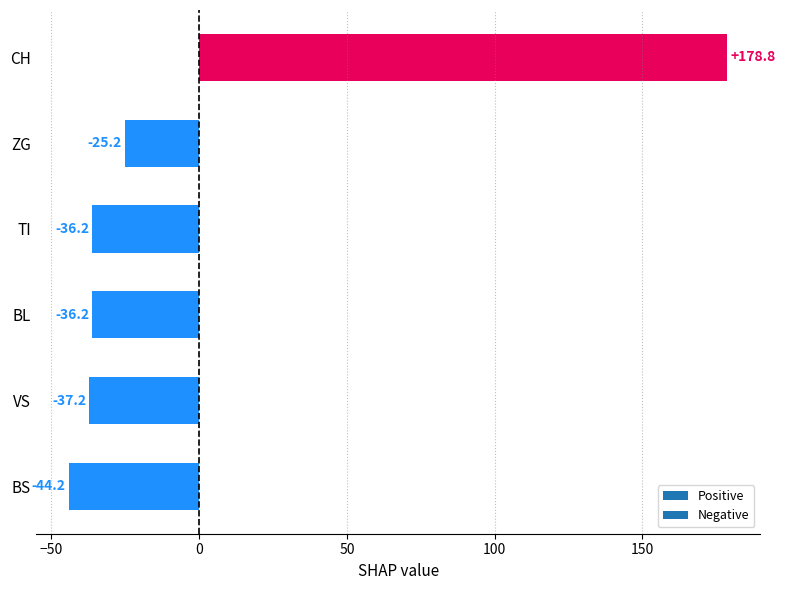

The value at BS is -62.7. True or false?

False